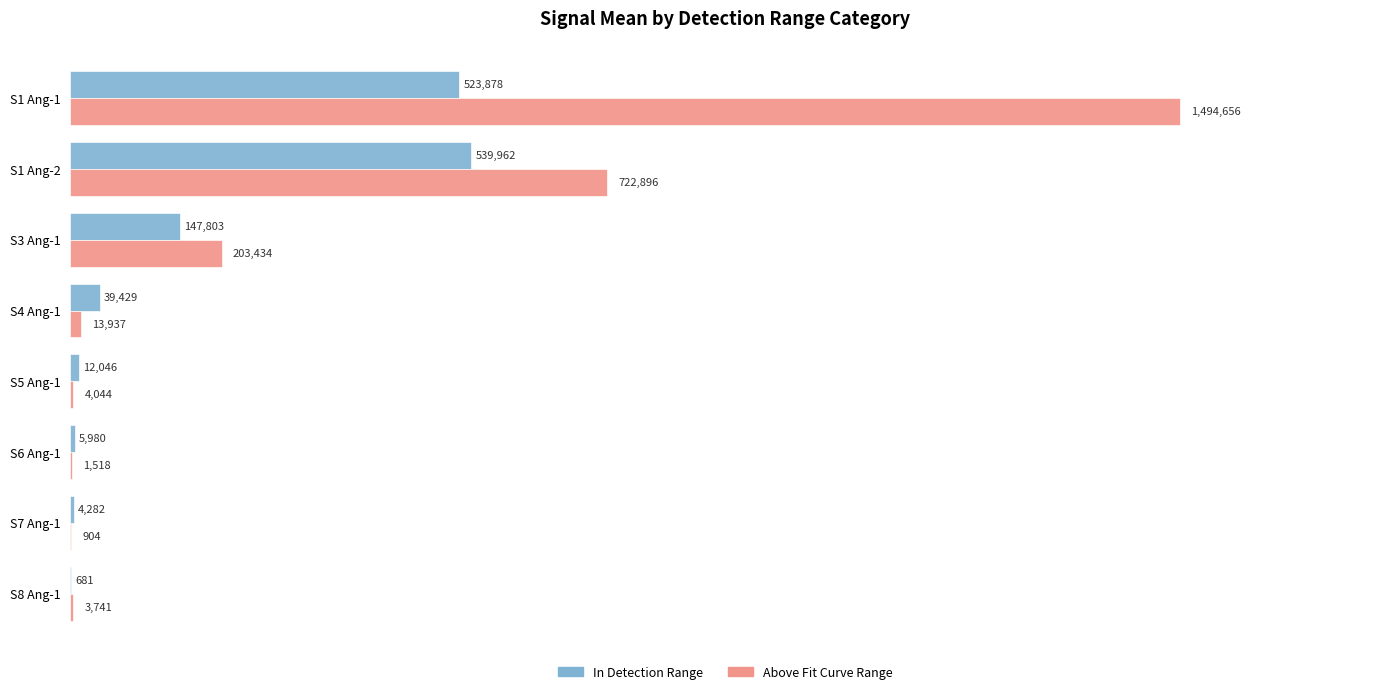

What are all the series names shown in the legend?

In Detection Range, Above Fit Curve Range